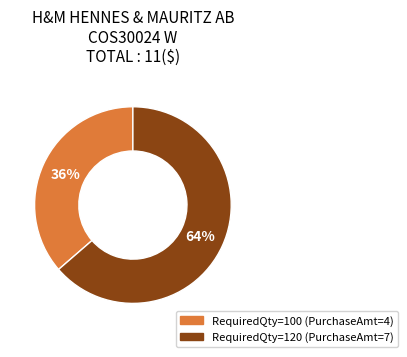

Is there a majority slice in this chart?

Yes